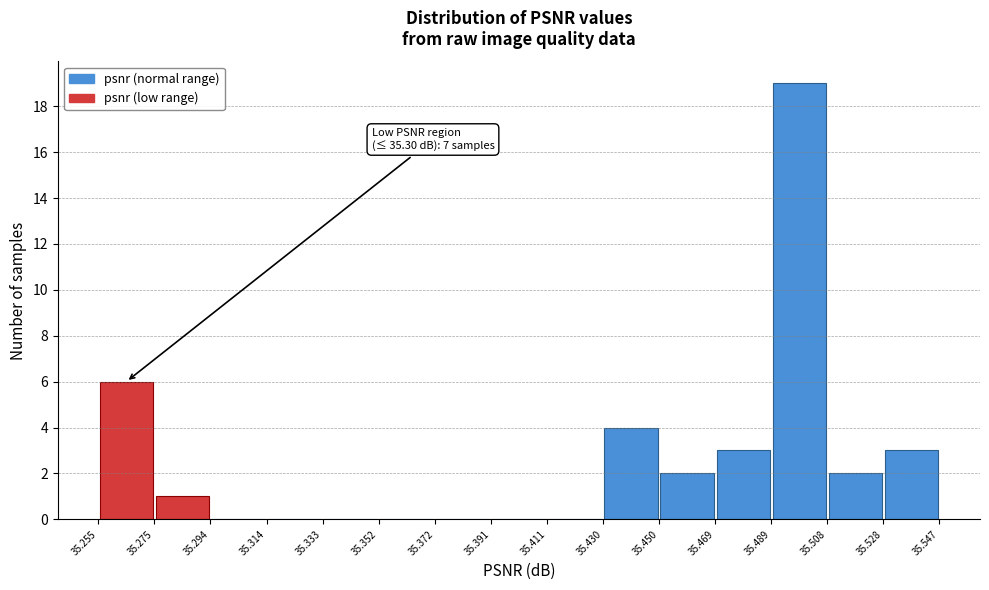

Which range on the x-axis has the tallest bar?

35.489 to 35.508